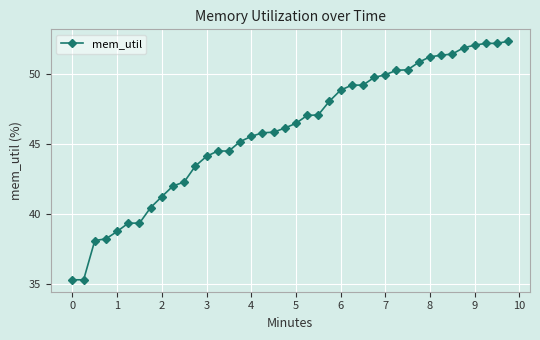

What is the difference between the maximum and minimum values?

17.0